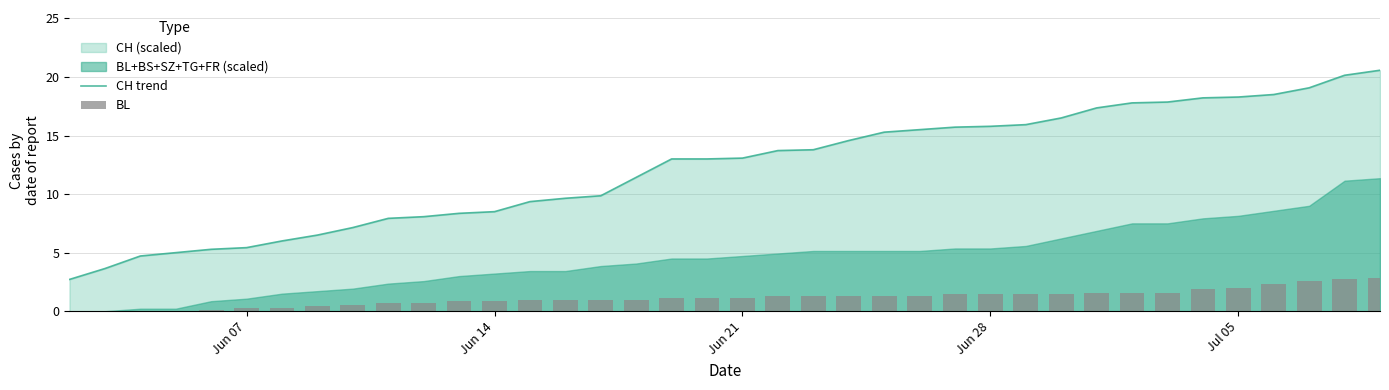

Is it true that CH trend equals 5.4 at Jun 07?

True